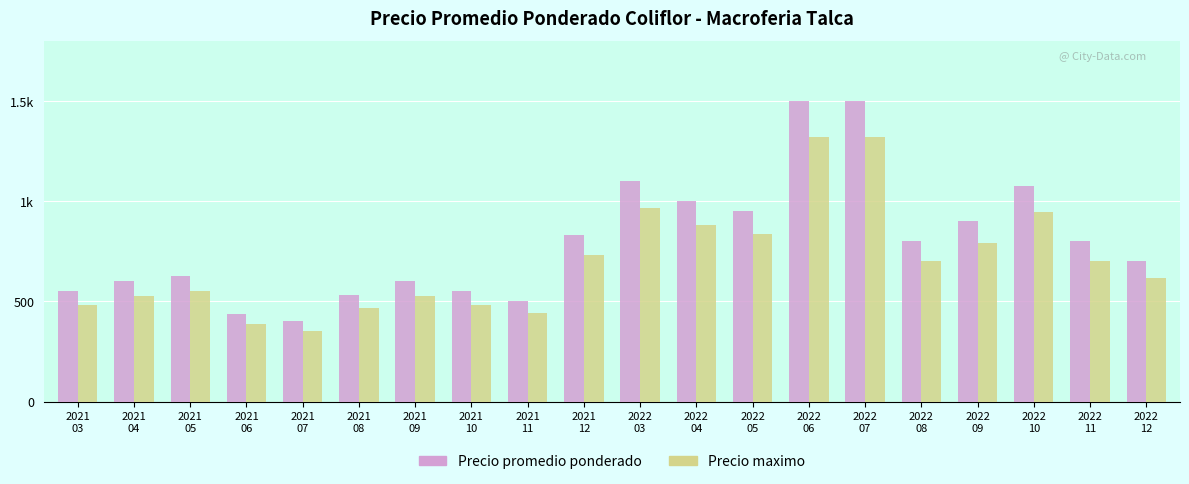

Reading left to right, extract all data points from this chart.

Precio promedio ponderado: 550	600	625	438	400	533	600	550	500	833	1100	1000	950	1500	1500	800	900	1075	800	700
Precio maximo: 484	528	550	385	352	469	528	484	440	733	968	880	836	1320	1320	704	792	946	704	616